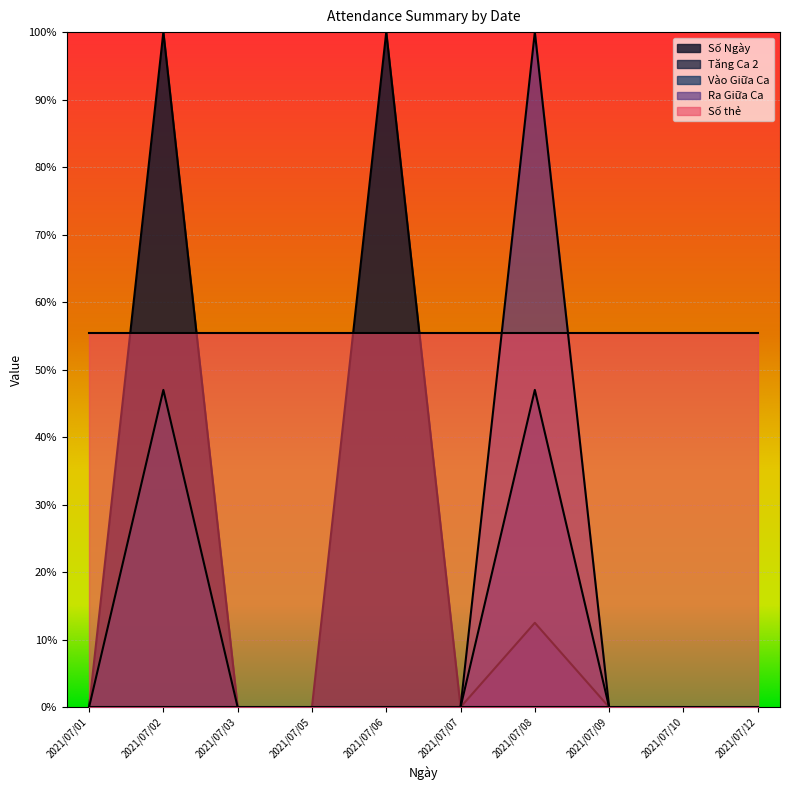

Which series changed the most between 2021/07/05 and 2021/07/10?

Số Ngày